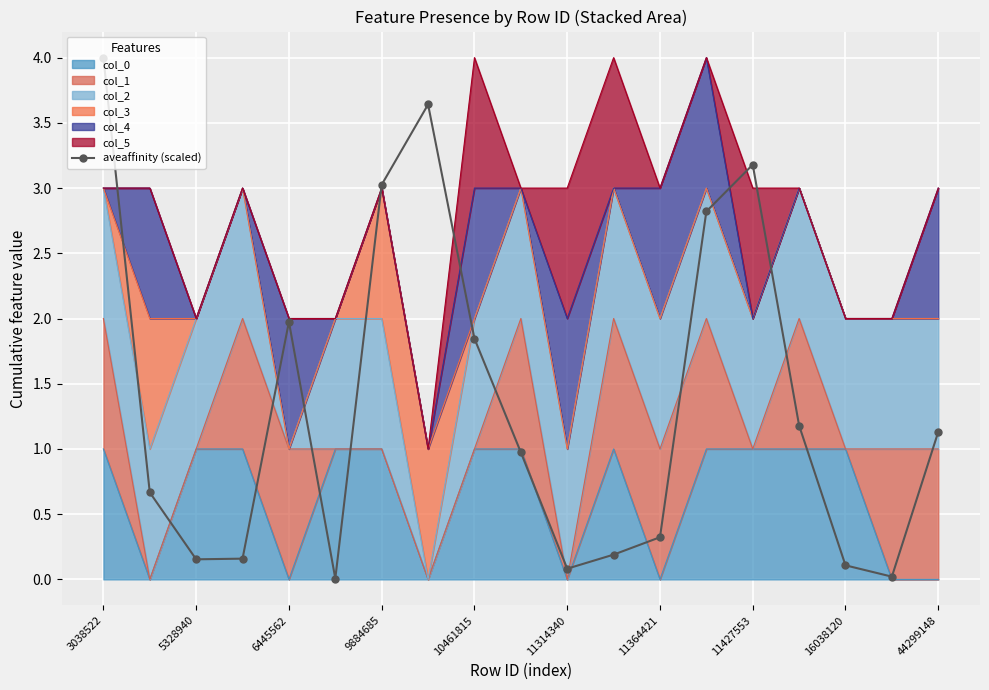

At which label is the value closest to 2?

6445562